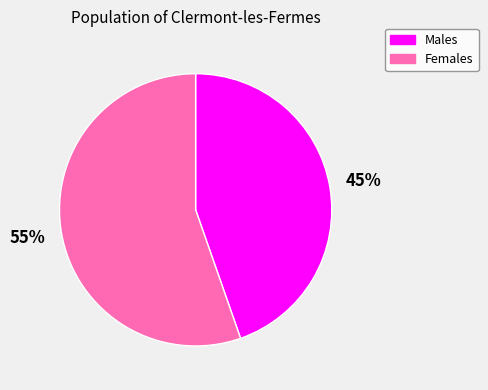

Is there a majority slice in this chart?

Yes